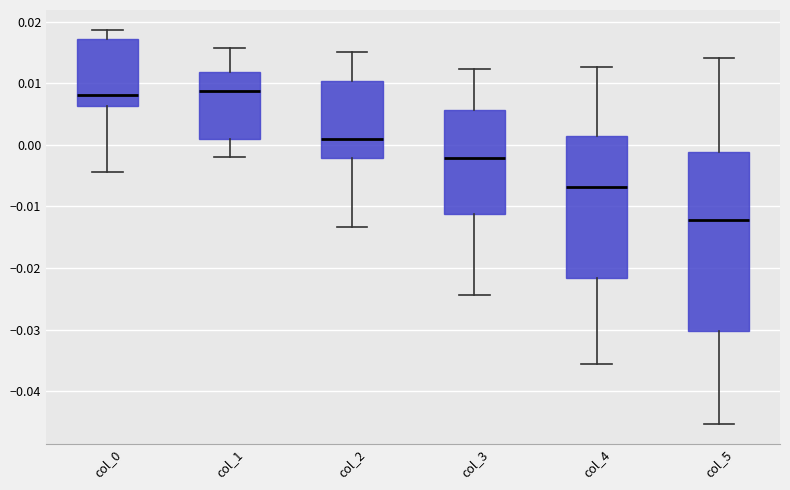

Which box's median line is the lowest?

col_5